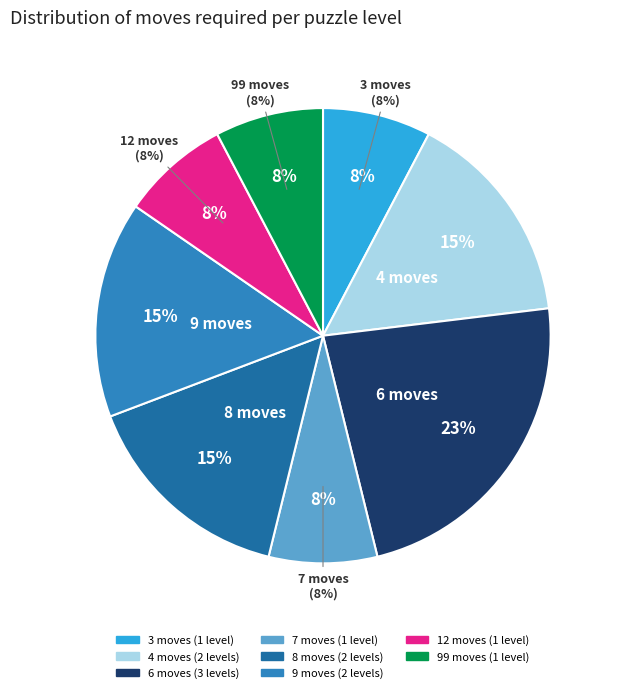

Is Level 9 (99 moves) the majority of the pie?

Yes